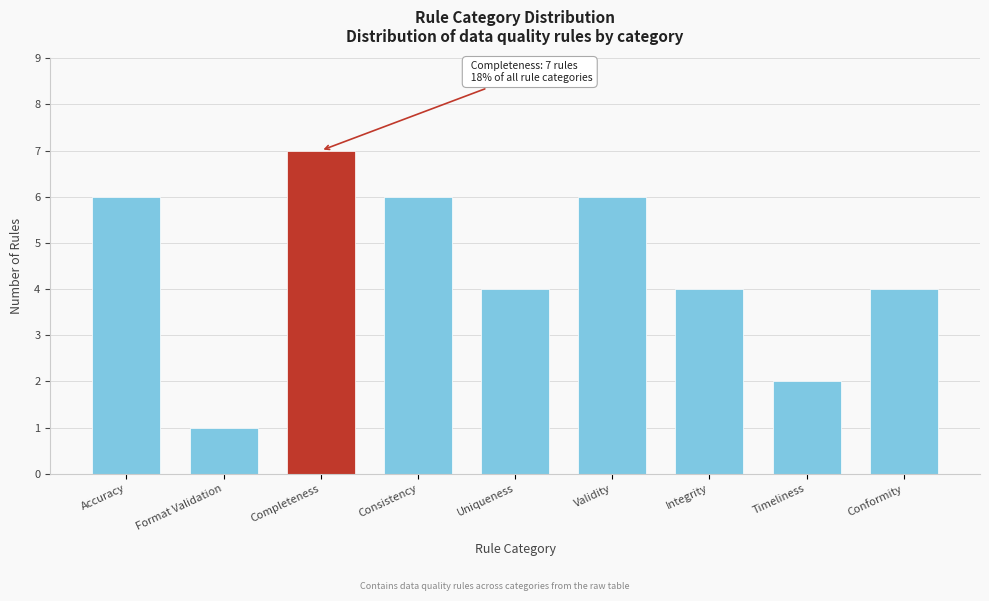

Reading left to right, extract all data points from this chart.

6	1	7	6	4	6	4	2	4